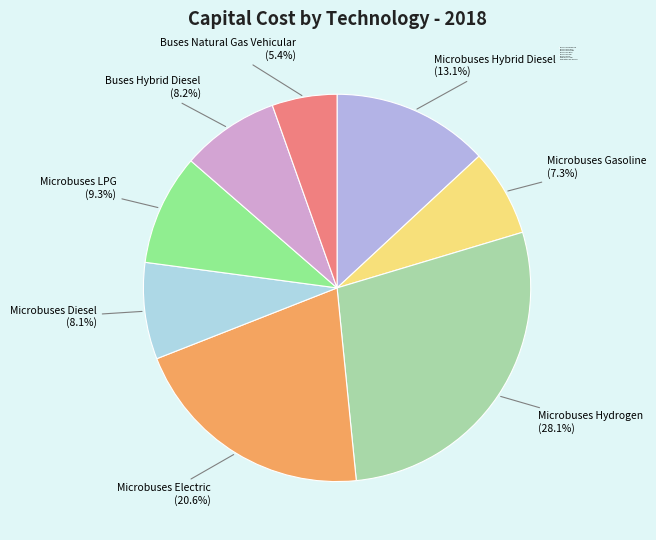

Which slice is the smallest?

Buses Natural Gas Vehicular